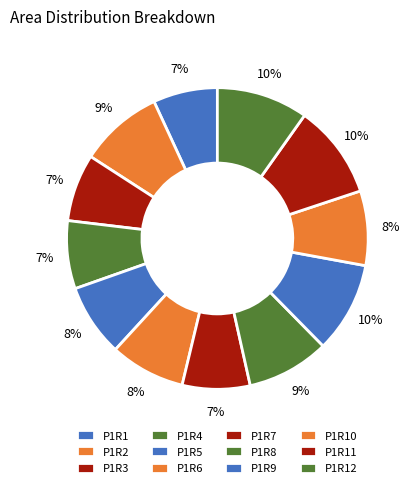

Does P1R9 account for over 50% of the chart?

No